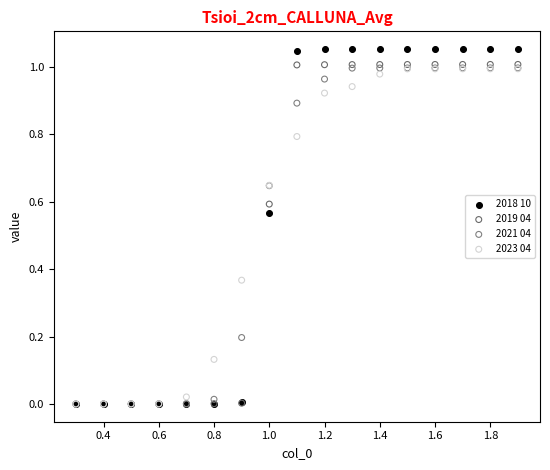

What are all the series names shown in the legend?

2018 10, 2019 04, 2021 04, 2023 04